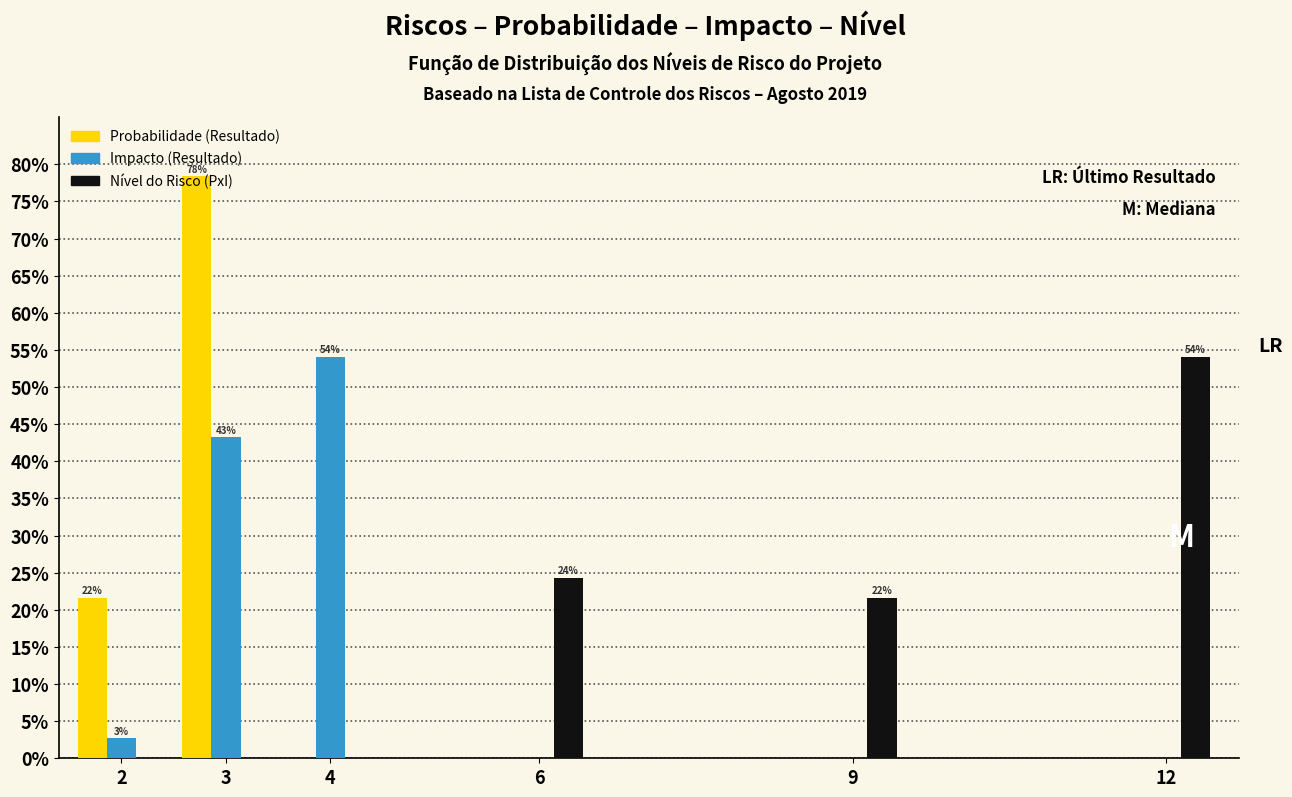

Is it true that Impacto (Resultado) equals 54.1 at 4?

True